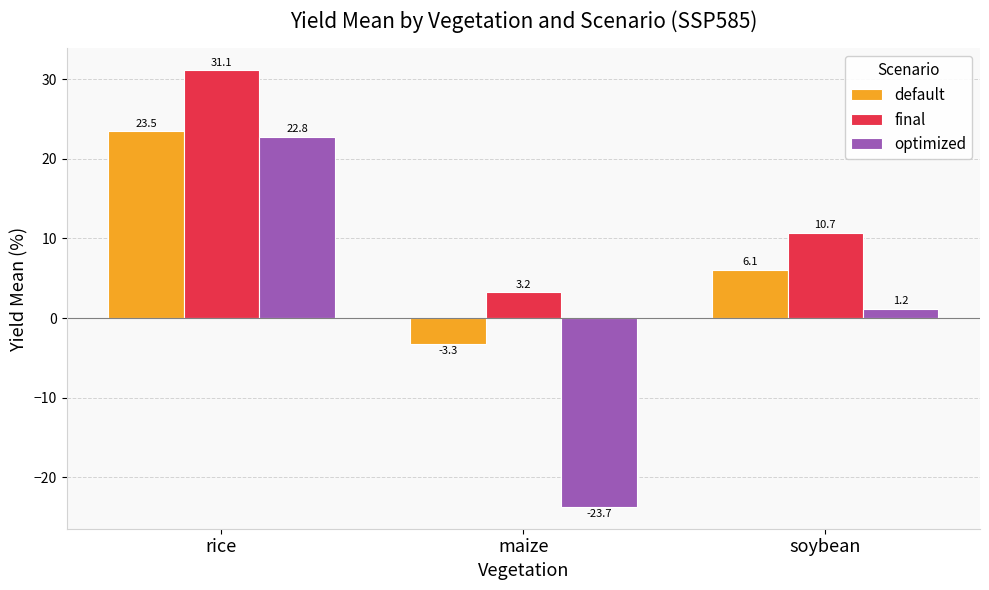

Does the chart contain any negative values?

Yes